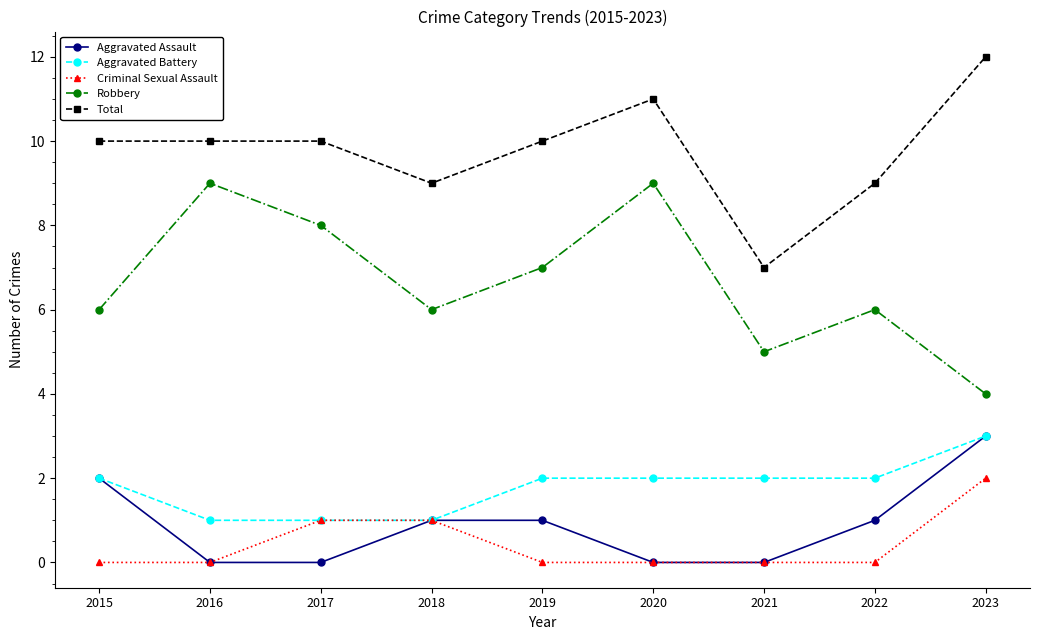

What is the spread (max minus min) of values at 2016?

10